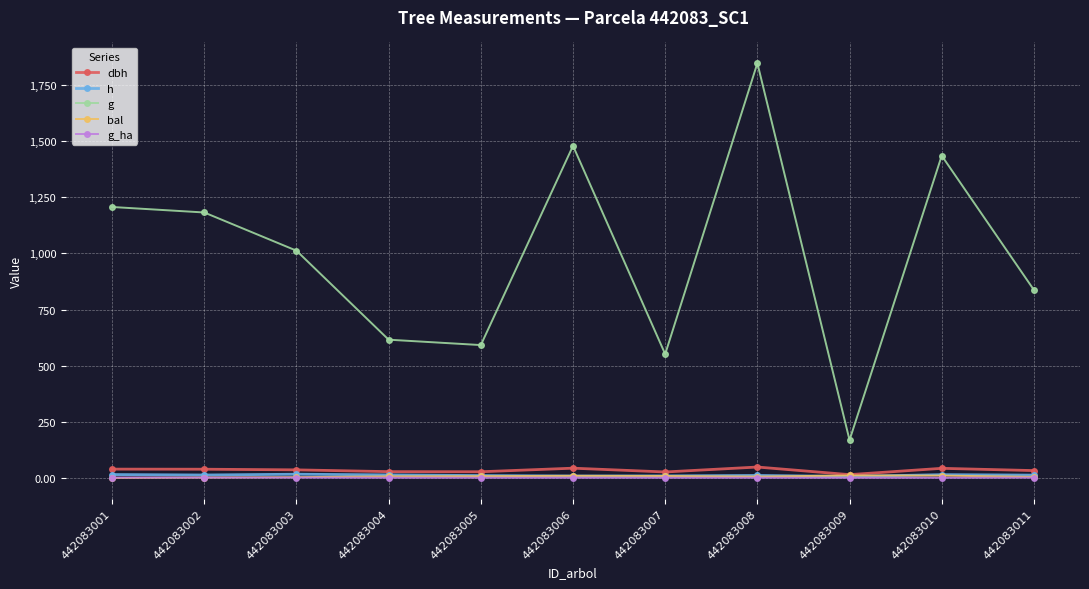

True or false: g and bal intersect in this chart.

False